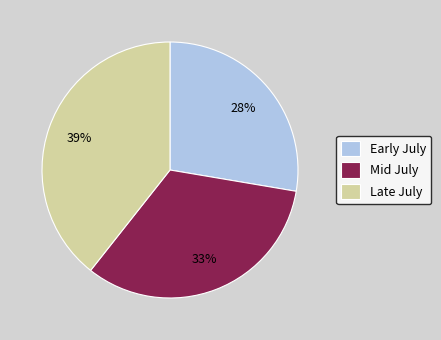

What percentage is the Mid July slice, to the nearest percent?

33%